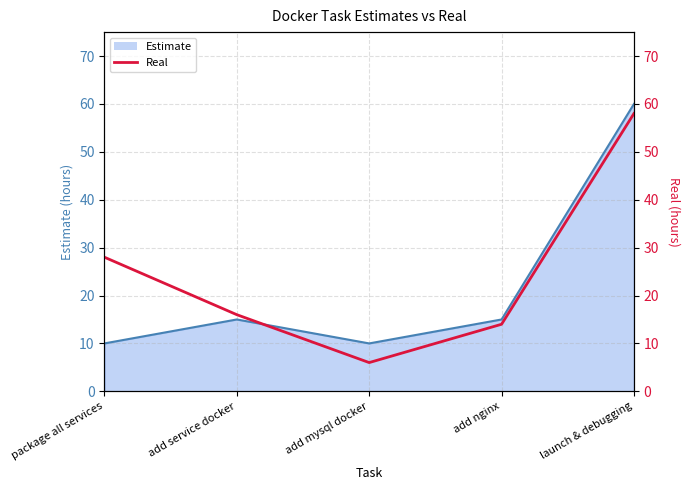

At which category does the data reach its first local valley?

add mysql docker